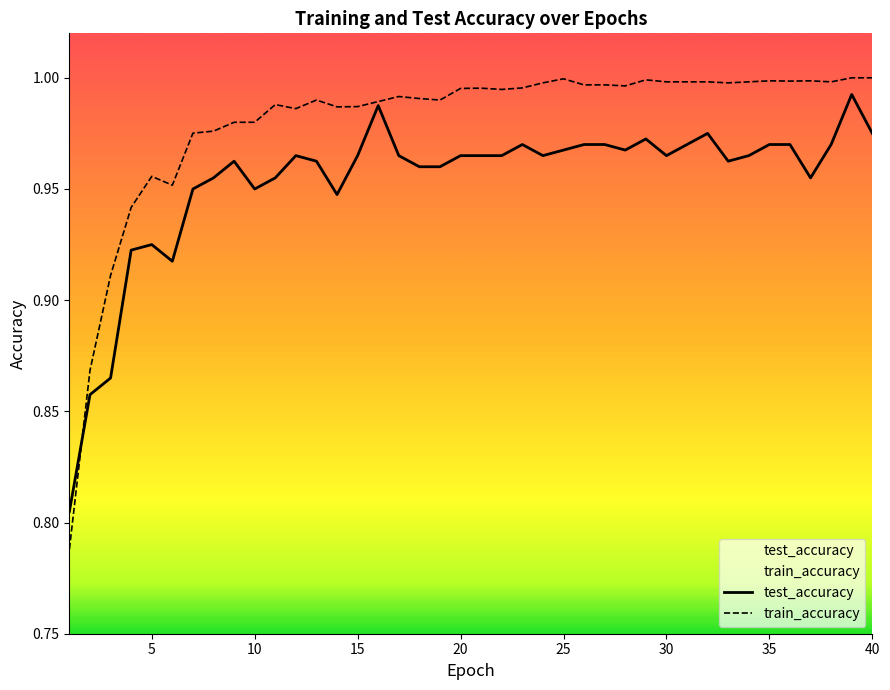

Which series has the widest spread of values?

train_accuracy